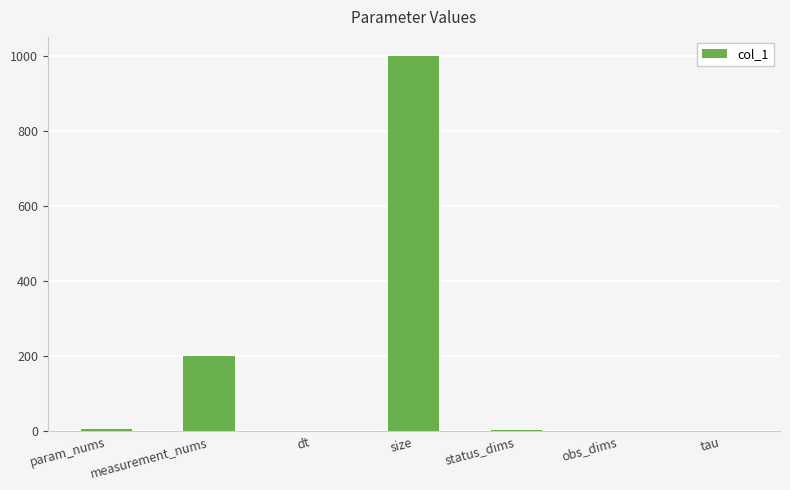

Between size and tau, which is larger?

size